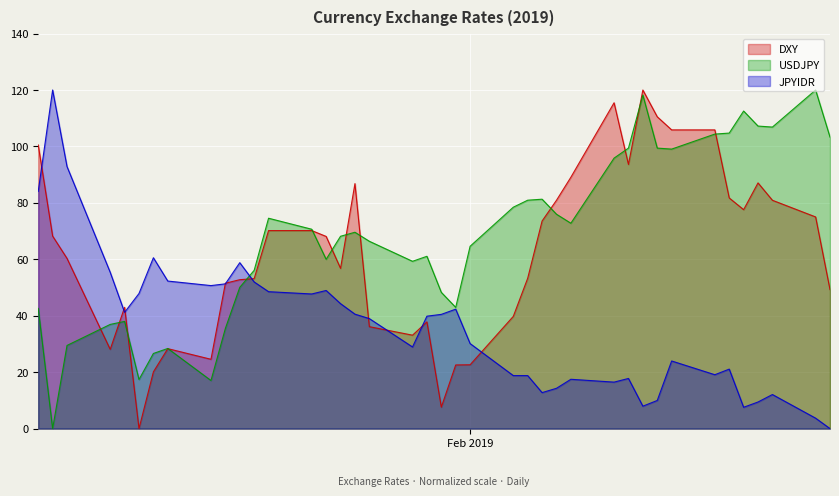

Which series has the largest total across all categories?

USDJPY